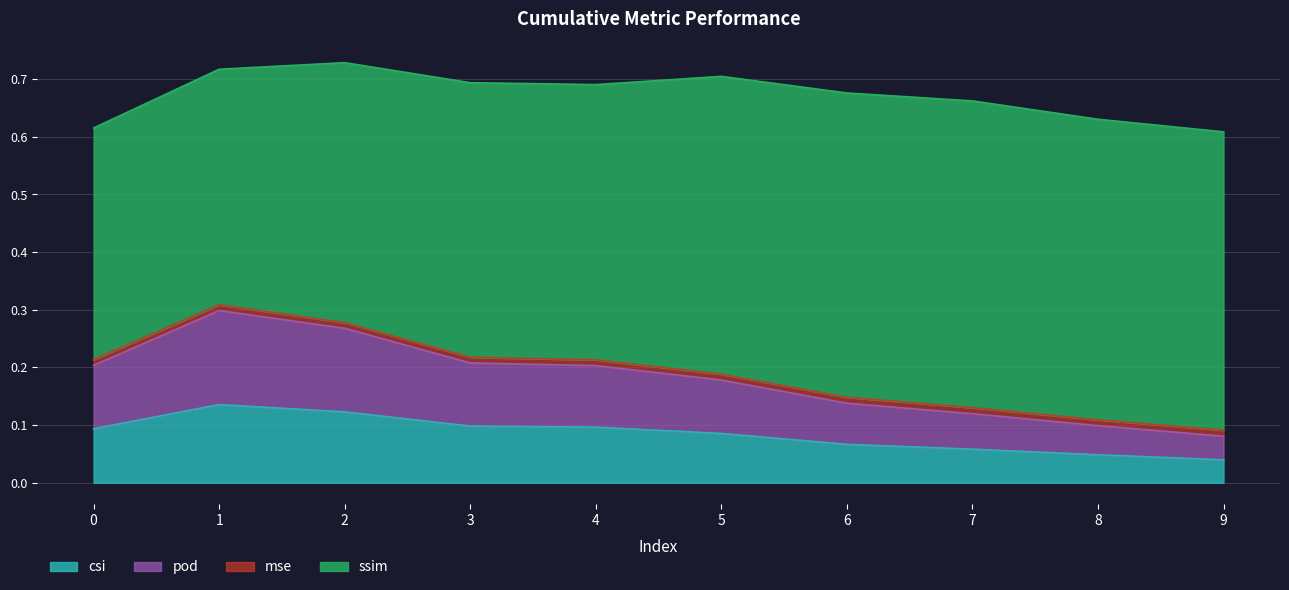

True or false: csi and pod intersect in this chart.

False